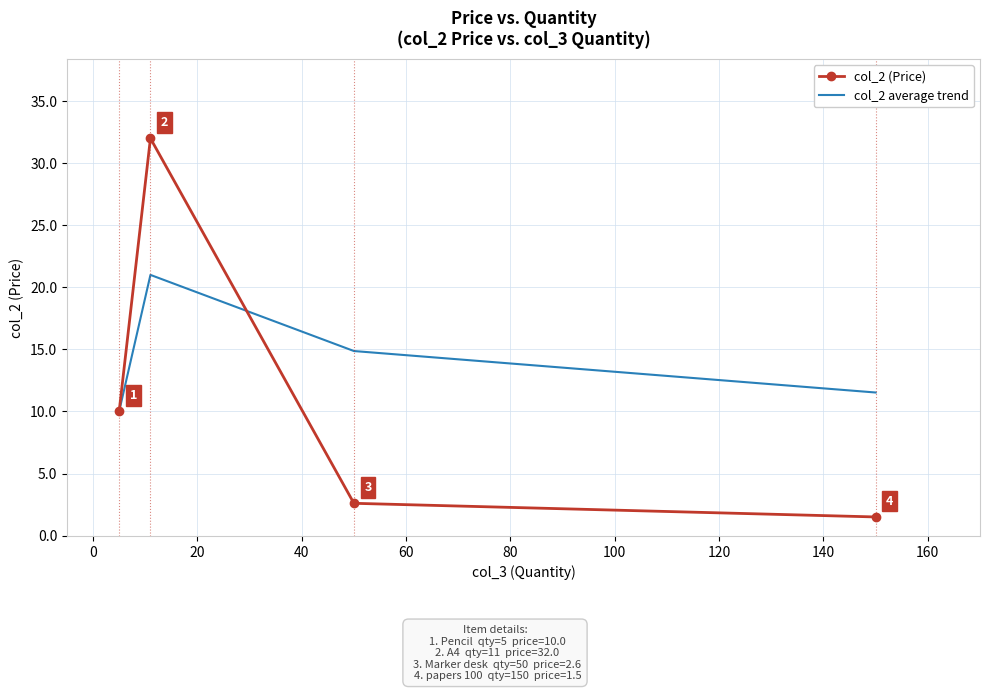

What is the maximum value shown in the chart?

32.0